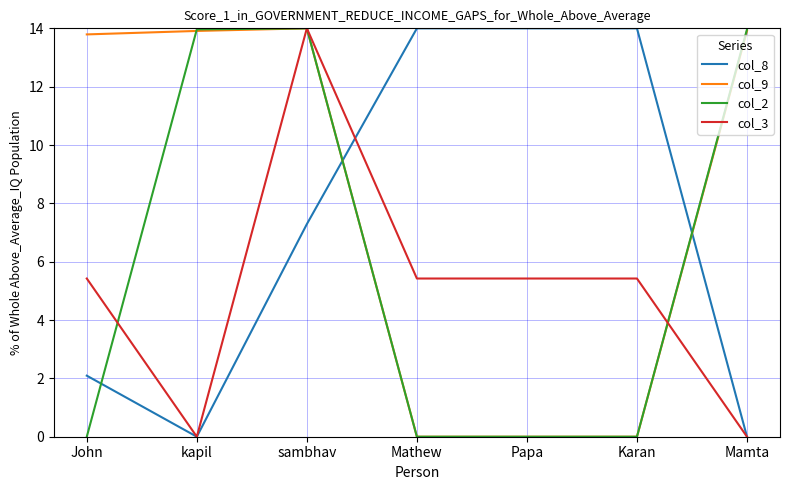

Reading right to left, transcribe all the data shown in this chart.

col_8: 0.0	14.0	14.0	14.0	7.3	0.0	2.1
col_9: 13.9	0.0	0.0	0.0	14.0	13.9	13.8
col_2: 14.0	0.0	0.0	0.0	14.0	14.0	0.0
col_3: 0.0	5.4	5.4	5.4	14.0	0.0	5.4